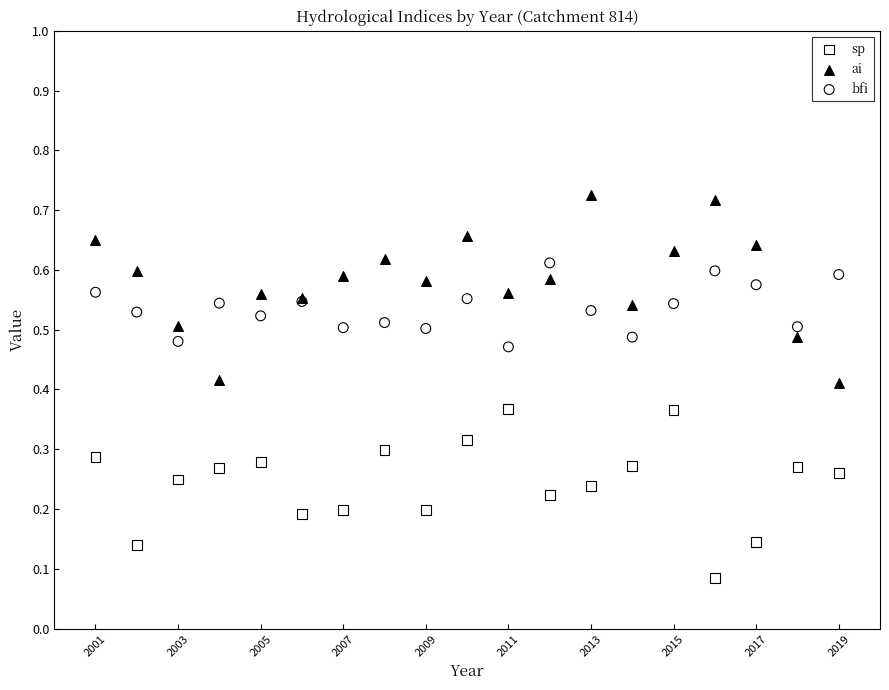

Which series contains the highest Y value?

ai